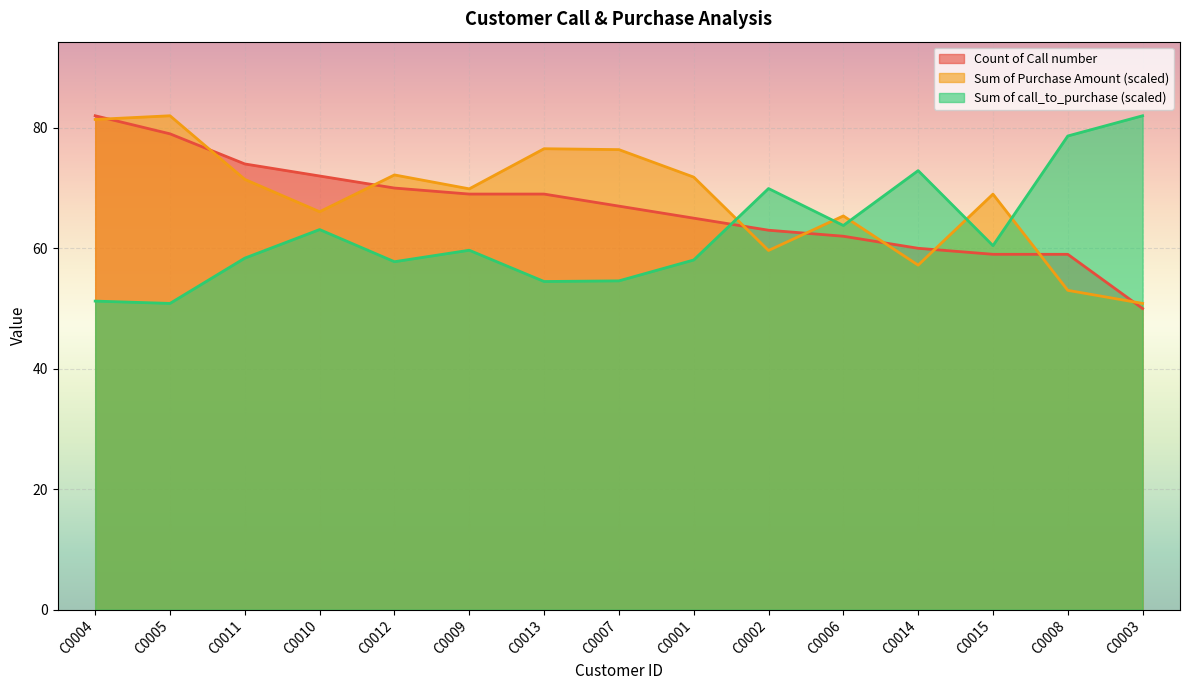

What is the total value across all series at C0012?

199.9